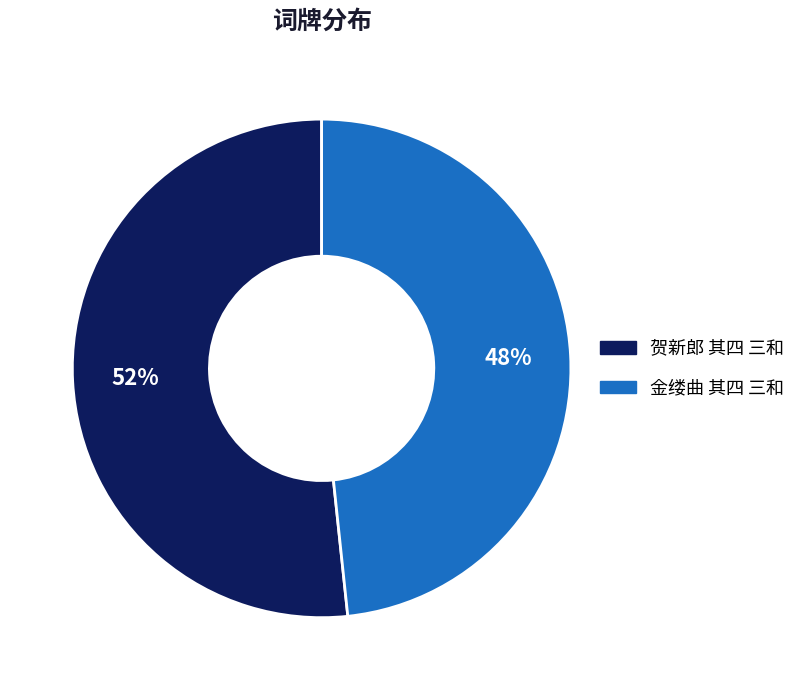

Is there a majority slice in this chart?

Yes